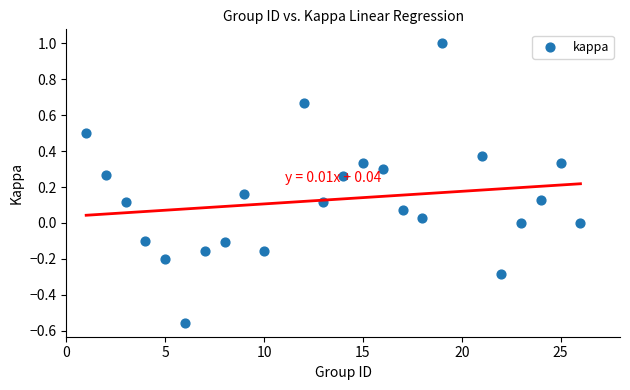

What is the range of Y values (max minus min)?

1.6